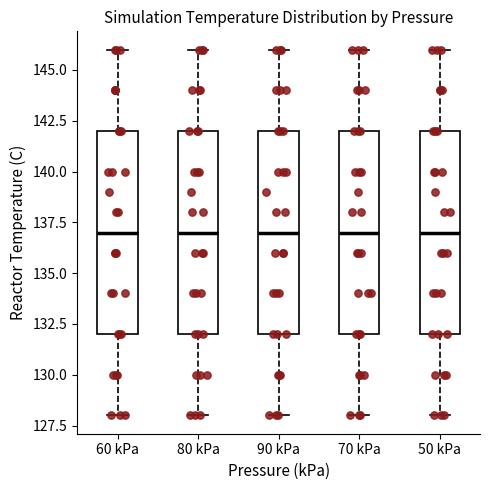

Reading left to right, read every box against the y-axis: the position of its median line, the range the box covers, and the ends of its whiskers. The values are not printed on the chart, so give them approximately, as read against the axis.

60 kPa: median 137, box 132 to 142, whiskers 128 to 146
80 kPa: median 137, box 132 to 142, whiskers 128 to 146
90 kPa: median 137, box 132 to 142, whiskers 128 to 146
70 kPa: median 137, box 132 to 142, whiskers 128 to 146
50 kPa: median 137, box 132 to 142, whiskers 128 to 146